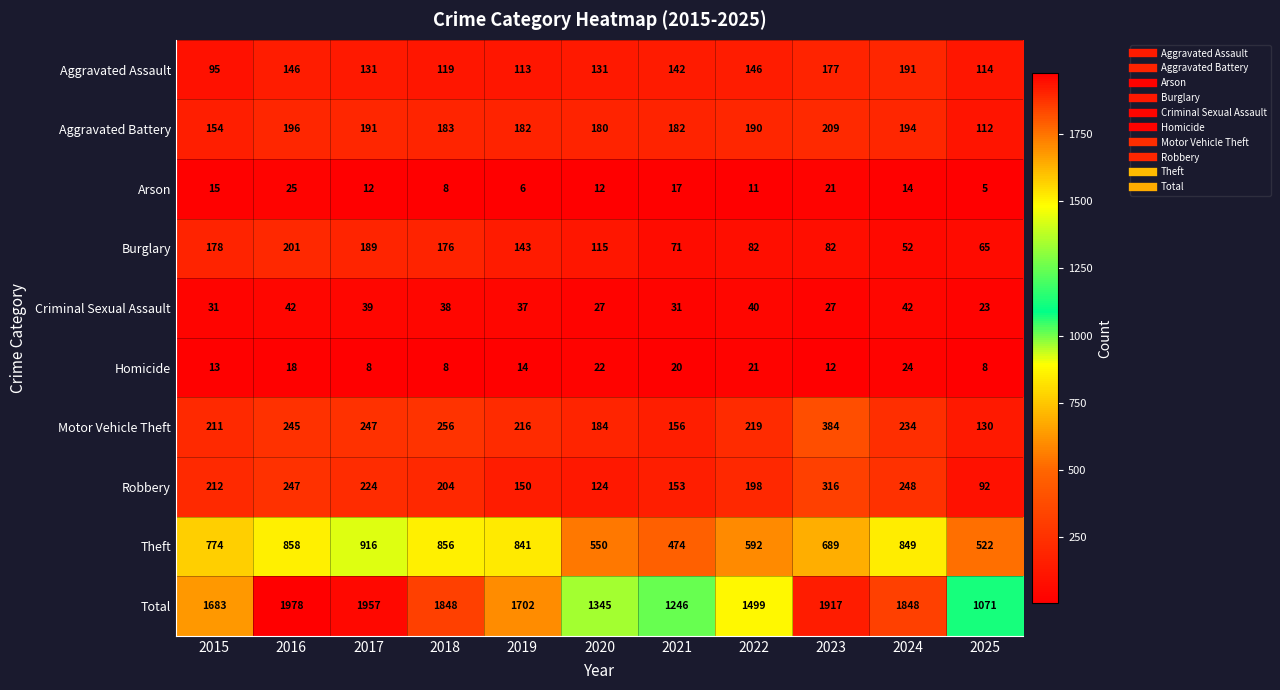

Rank the series at 2023 from highest to lowest value.

Total, Theft, Motor Vehicle Theft, Robbery, Aggravated Battery, Aggravated Assault, Burglary, Criminal Sexual Assault, Arson, Homicide